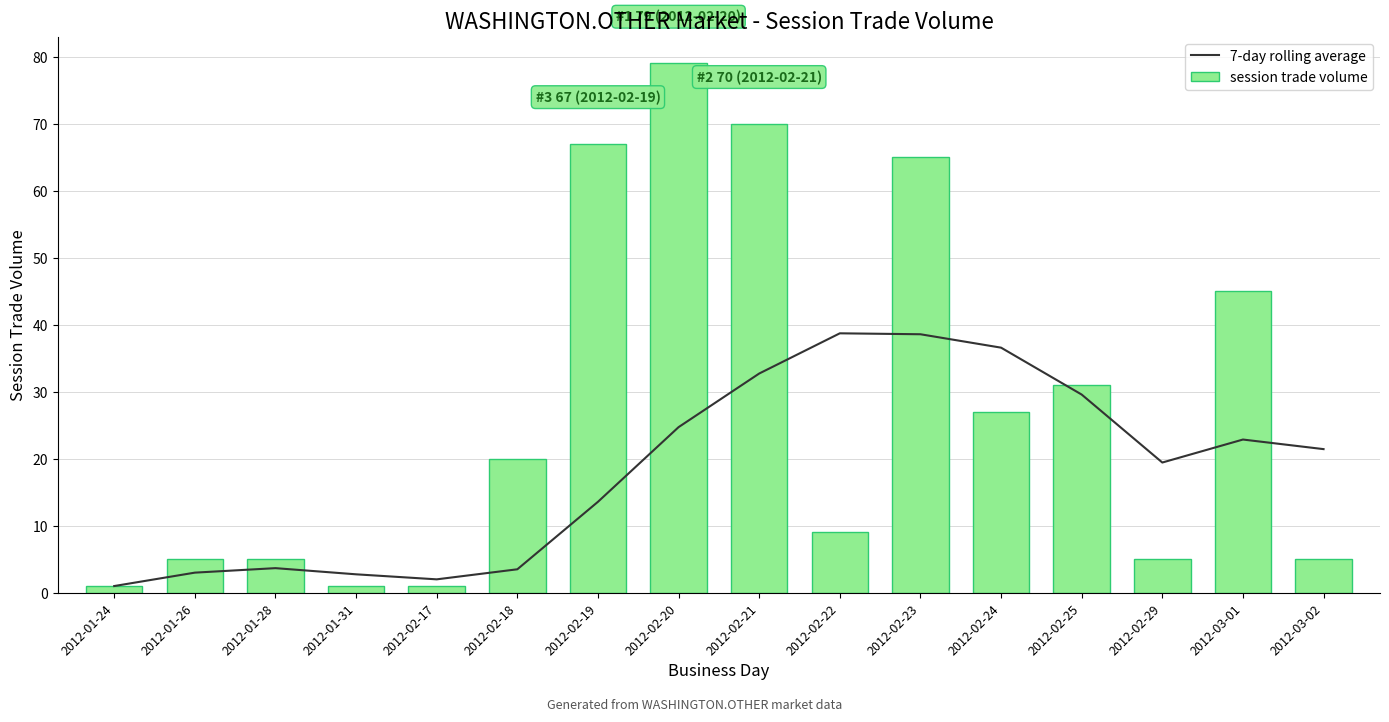

Reading left to right, list all the values displayed in this chart.

7-day rolling average: 2012-01-24=1.0	2012-01-26=3.0	2012-01-28=3.7	2012-01-31=2.8	2012-02-17=2.0	2012-02-18=3.5	2012-02-19=13.6	2012-02-20=24.7	2012-02-21=32.7	2012-02-22=38.7	2012-02-23=38.6	2012-02-24=36.6	2012-02-25=29.6	2012-02-29=19.4	2012-03-01=22.9	2012-03-02=21.4
session trade volume: 2012-01-24=1.0	2012-01-26=5.0	2012-01-28=5.0	2012-01-31=1.0	2012-02-17=1.0	2012-02-18=20.0	2012-02-19=67.0	2012-02-20=79.0	2012-02-21=70.0	2012-02-22=9.0	2012-02-23=65.0	2012-02-24=27.0	2012-02-25=31.0	2012-02-29=5.0	2012-03-01=45.0	2012-03-02=5.0